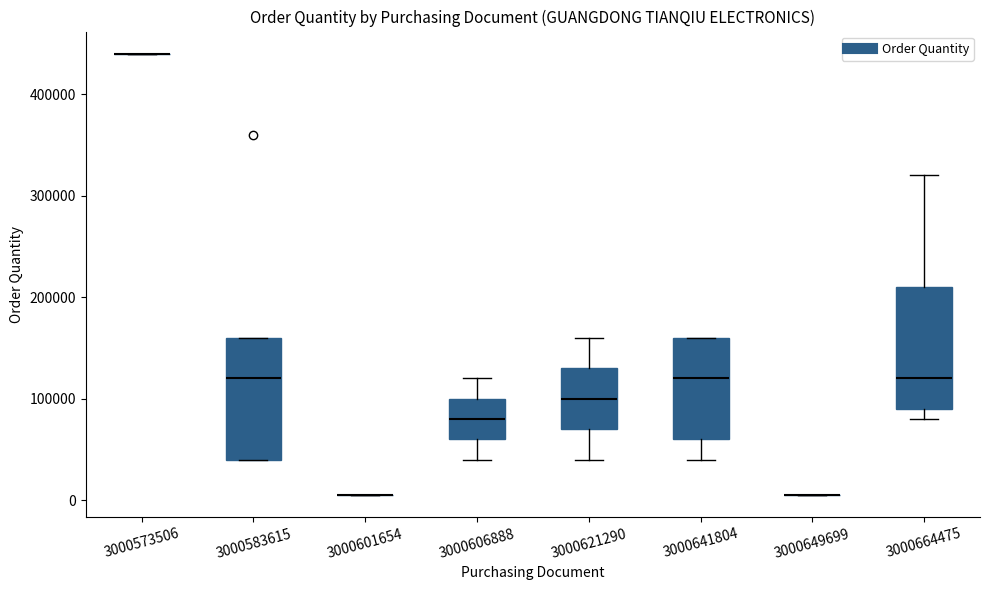

Reading left to right, read every box against the y-axis: the position of its median line, the range the box covers, and the ends of its whiskers. The values are not printed on the chart, so give them approximately, as read against the axis.

3000573506: box collapsed to a line at 440000, whiskers 440000 to 440000
3000583615: median 120000, box 40000 to 160000, whiskers 40000 to 160000
3000601654: box collapsed to a line at 10000, whiskers 10000 to 10000
3000606888: median 80000, box 60000 to 100000, whiskers 40000 to 120000
3000621290: median 100000, box 70000 to 130000, whiskers 40000 to 160000
3000641804: median 120000, box 60000 to 160000, whiskers 40000 to 160000
3000649699: box collapsed to a line at 10000, whiskers 10000 to 10000
3000664475: median 120000, box 90000 to 210000, whiskers 80000 to 320000